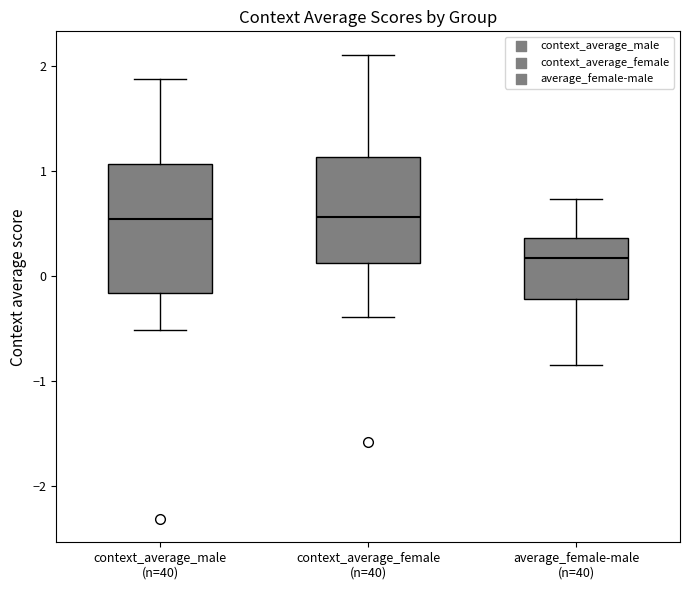

Reading left to right, read every box against the y-axis: the position of its median line, the range the box covers, and the ends of its whiskers. The values are not printed on the chart, so give them approximately, as read against the axis.

context_average_male (n=40): median 0.5, box -0.2 to 1.1, whiskers -0.5 to 1.9
context_average_female (n=40): median 0.6, box 0.1 to 1.1, whiskers -0.4 to 2.1
average_female-male (n=40): median 0.2, box -0.2 to 0.4, whiskers -0.8 to 0.7